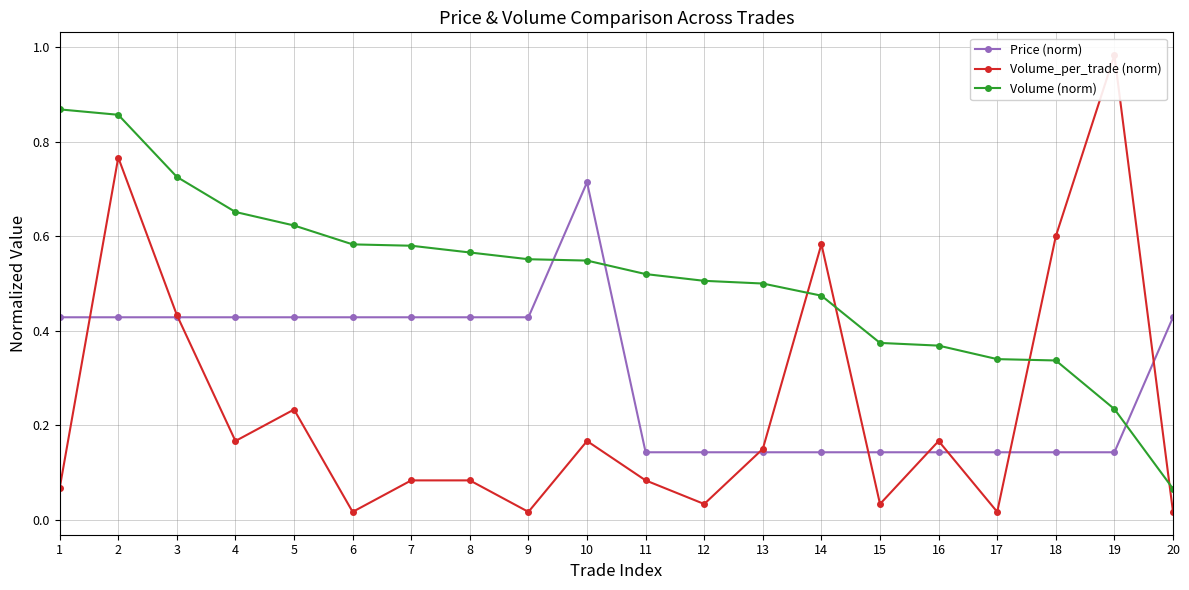

Where do Volume (norm) and Volume_per_trade (norm) first cross each other?

13 and 14